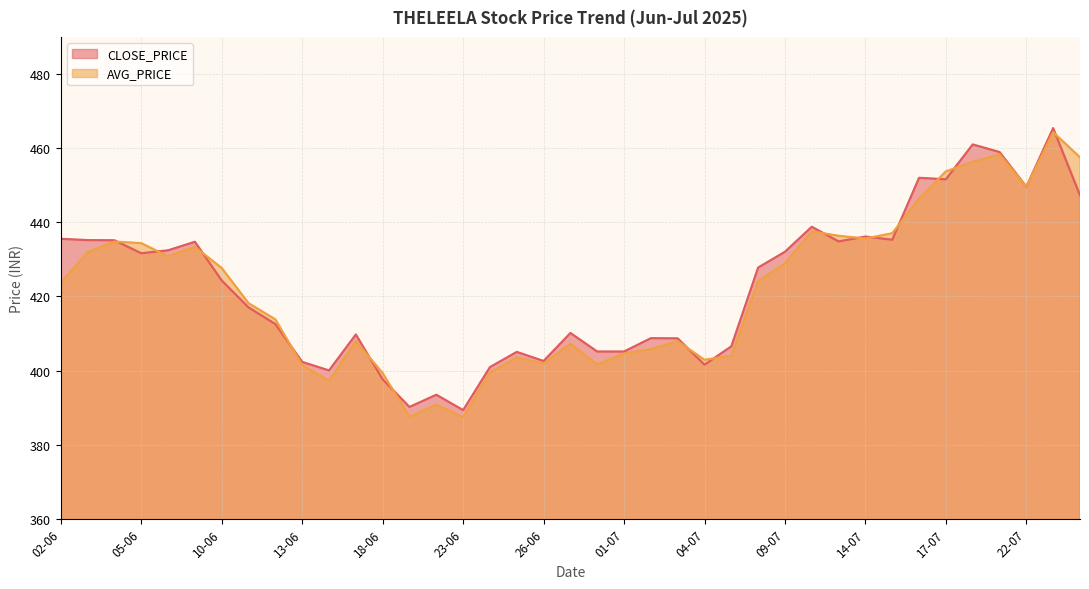

Is the value of AVG_PRICE at 04-06 greater than the value of CLOSE_PRICE at 10-07?

No